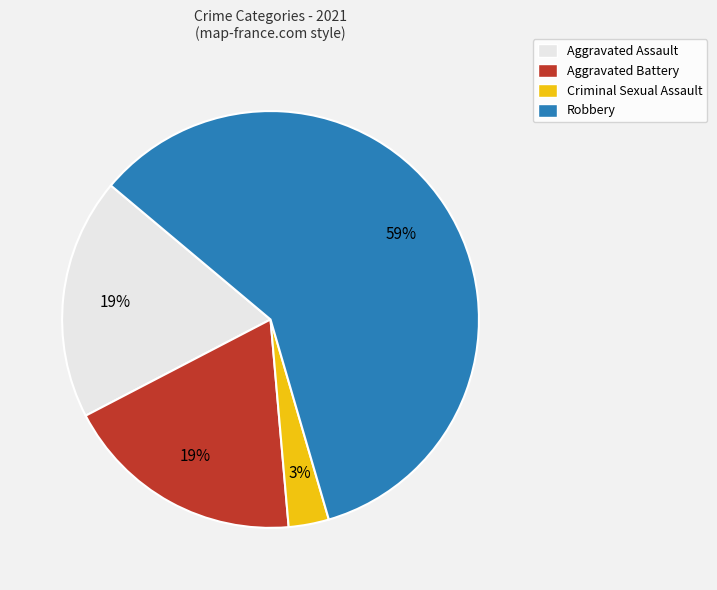

The Criminal Sexual Assault slice represents 3% of the pie. True or false?

True